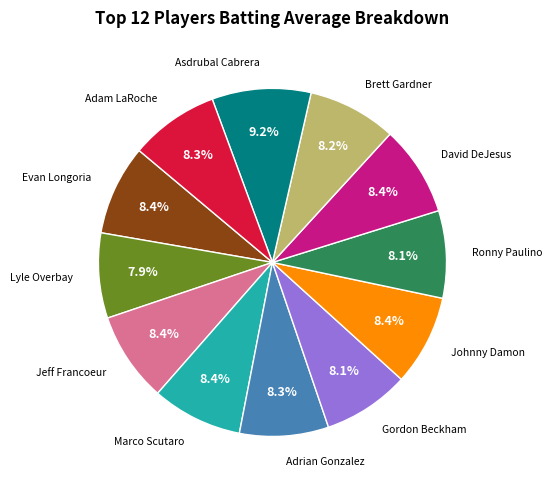

Count the number of slices in the pie.

12